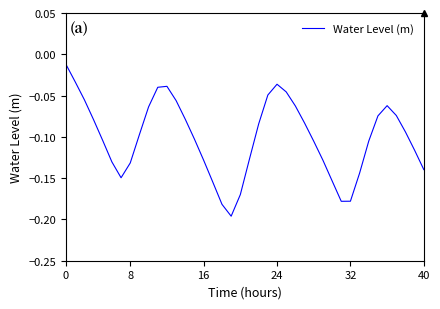

How many lines are shown in the chart?

1